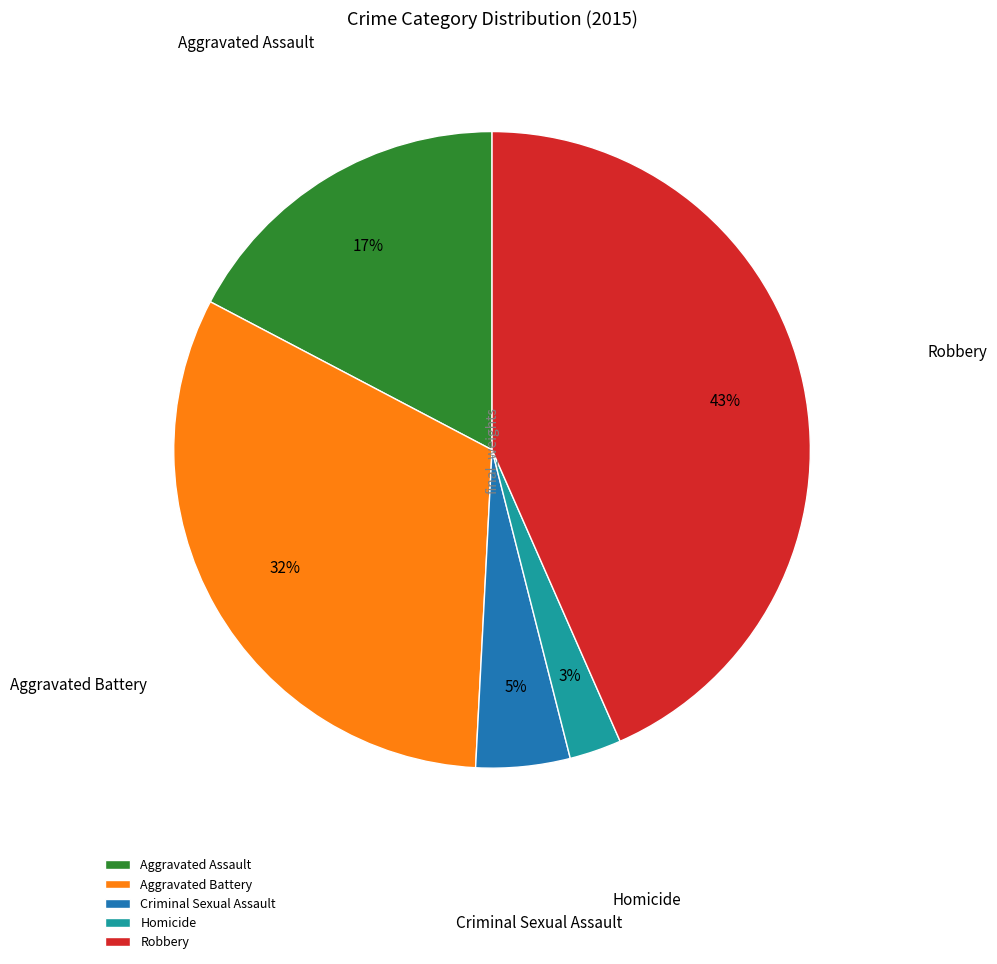

To the nearest percent, what percentage of the pie is Criminal Sexual Assault?

5%